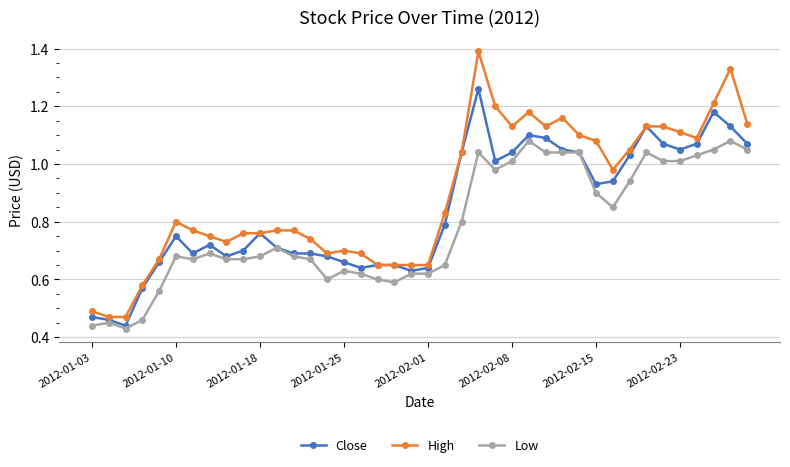

List the series in order of their overall mean, lowest first.

Low, Close, High